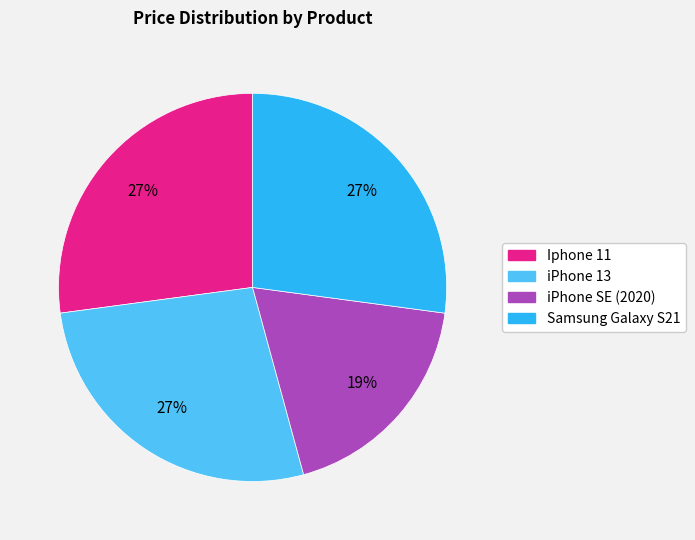

Does any single category account for the majority?

No